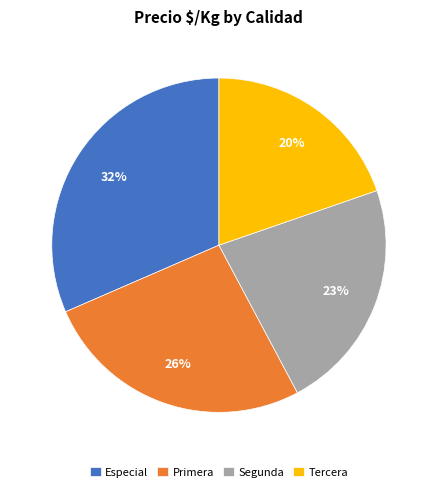

Is Primera the majority of the pie?

No